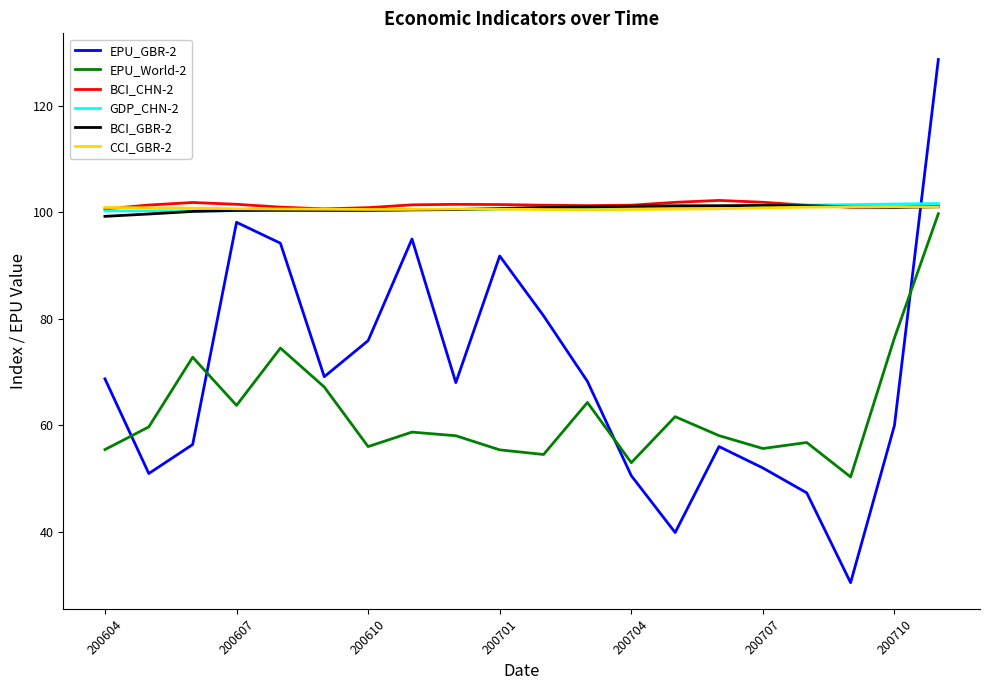

Which series has the largest range (max minus min)?

EPU_GBR-2